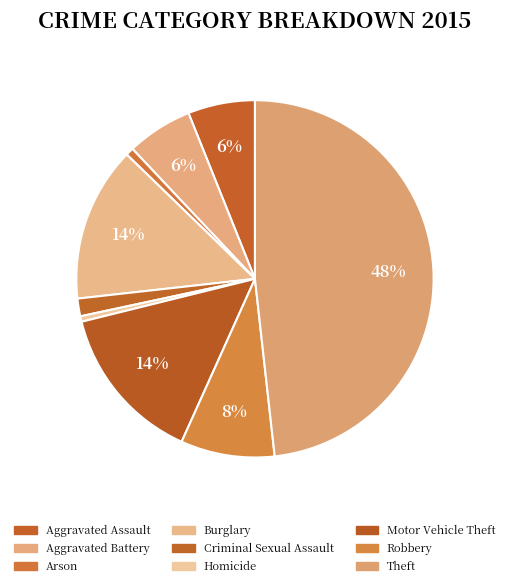

How many segments does this pie chart have?

9